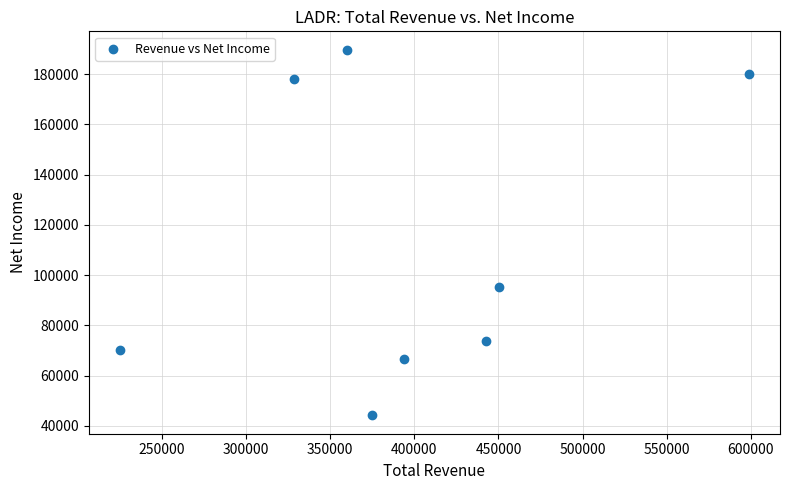

What Y value in the scatter plot is closest to 117000?

95300